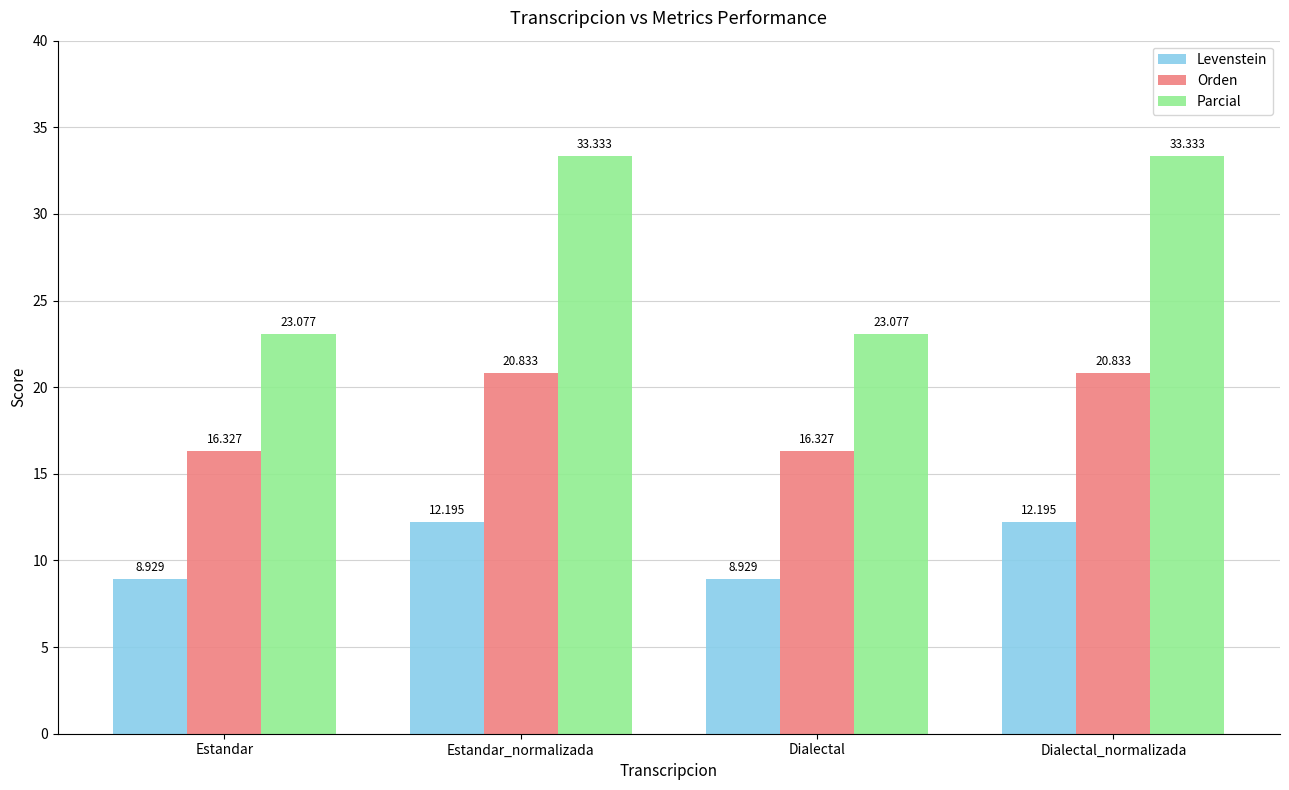

Is the value of Levenstein at Estandar greater than the value of Orden at Estandar_normalizada?

No